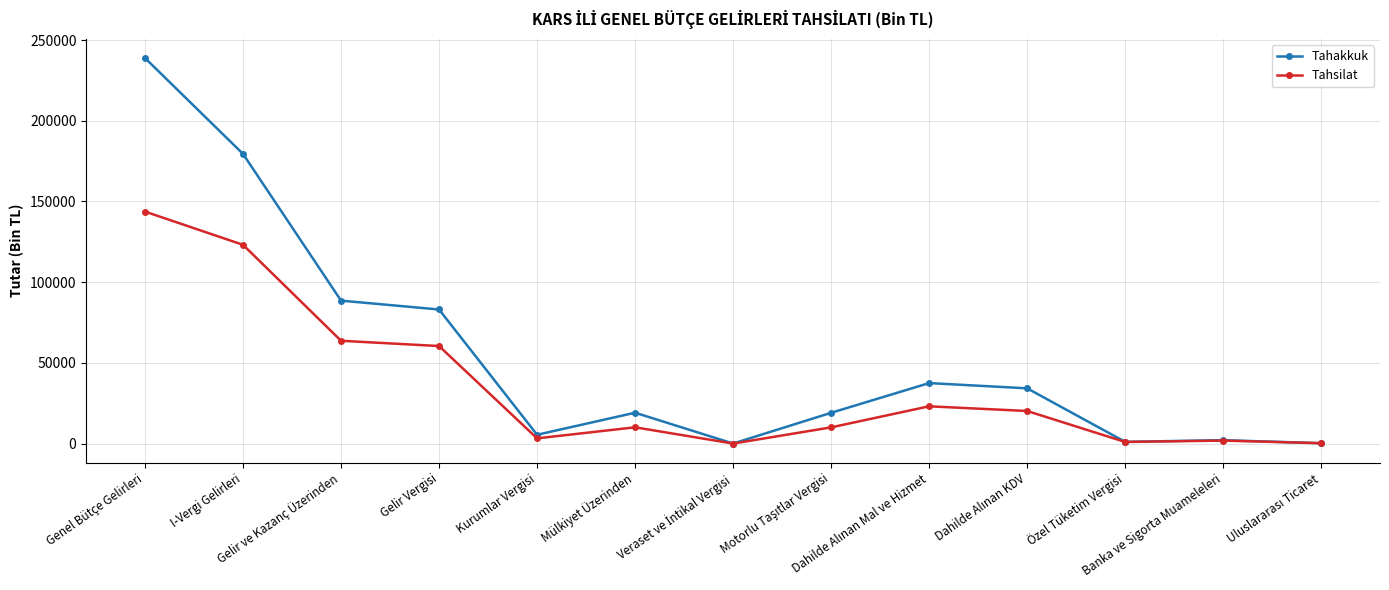

Which series has the widest spread of values?

Tahakkuk